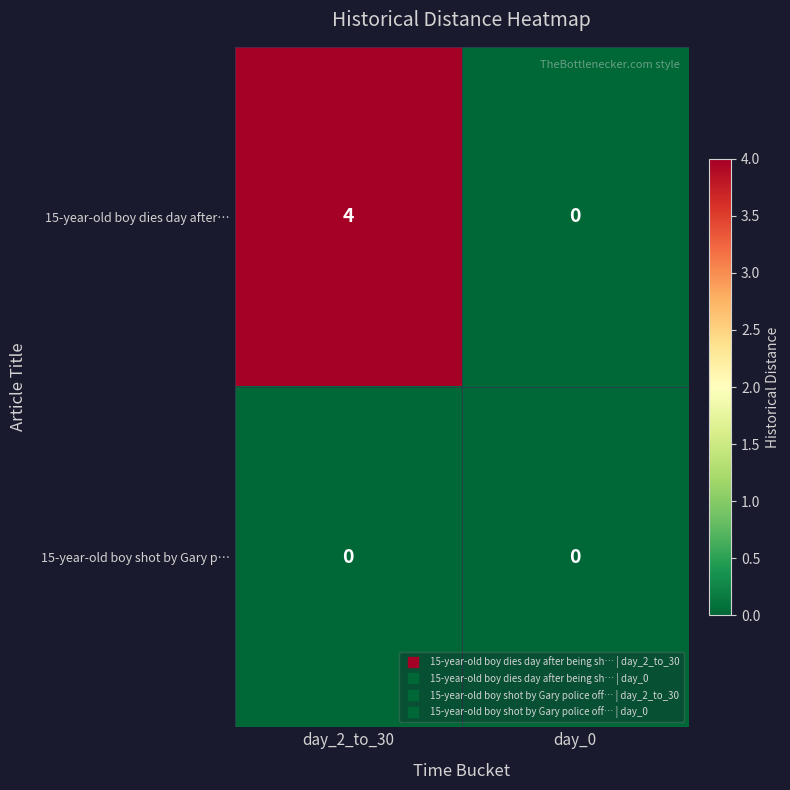

How many series are shown in this chart?

2